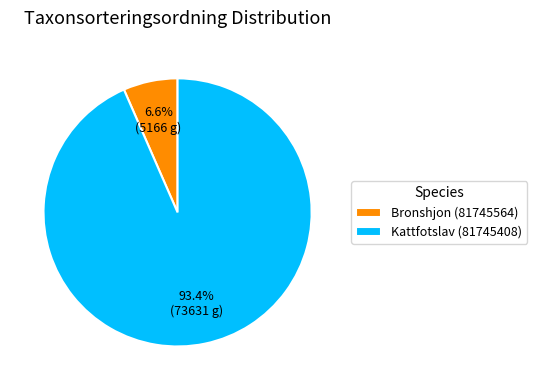

Is it true that Bronshjon (81745564) is 13% of the pie?

False